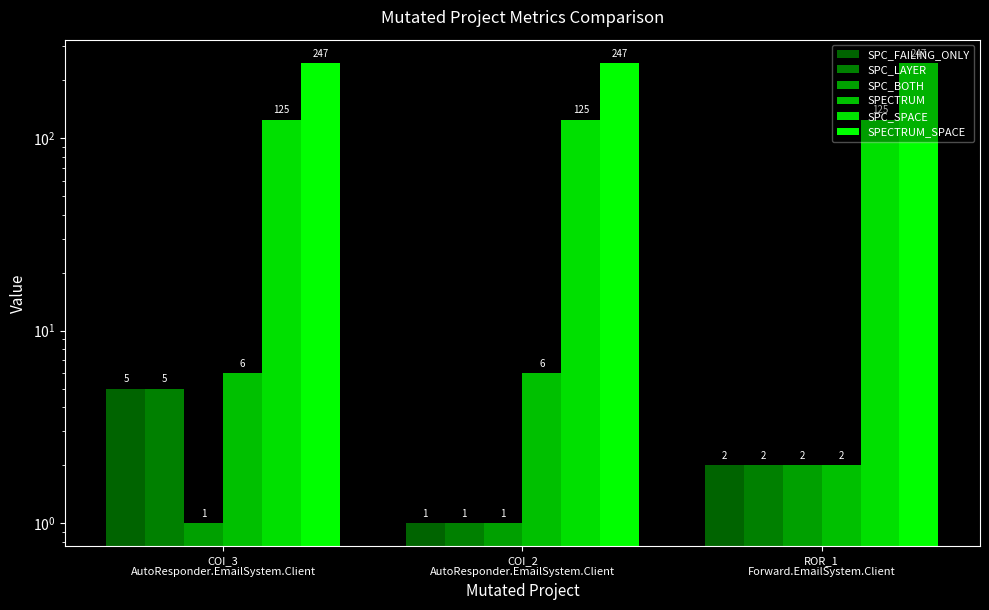

Count the number of data series in this chart.

6